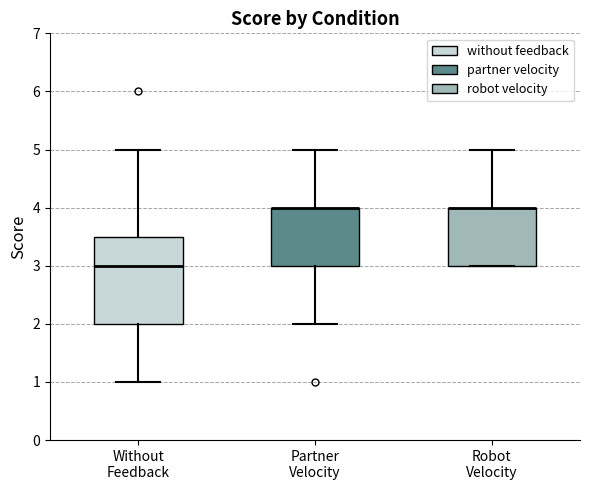

Which box is the tallest, from its lower edge to its upper edge?

Without Feedback